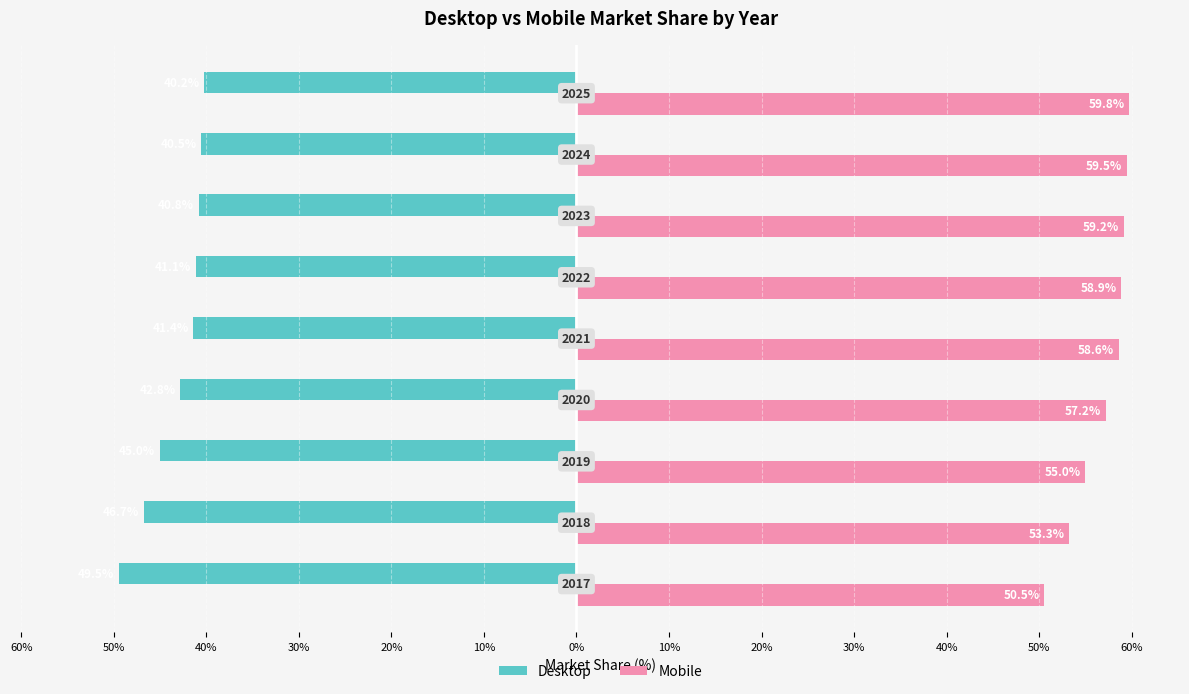

Rank the series by their maximum value, from lowest to highest.

Desktop, Mobile